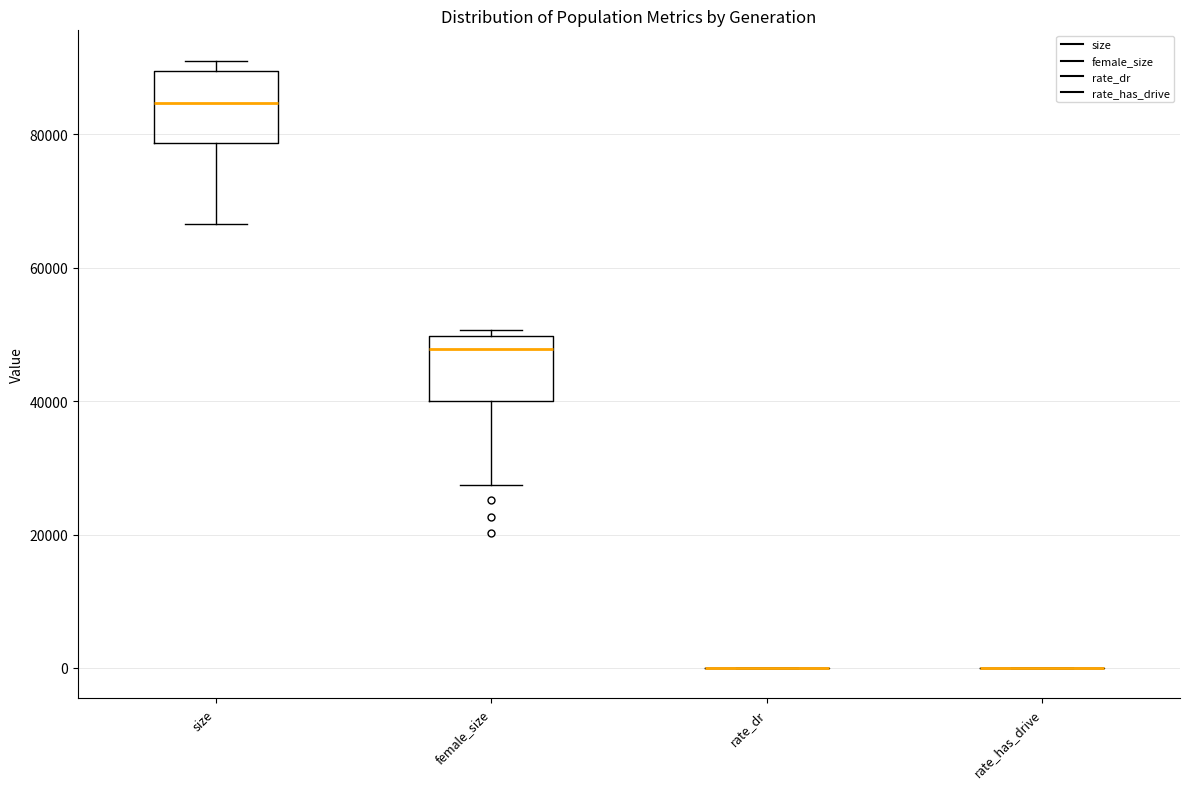

Where is the upper edge of the box for female_size on the y-axis? The values are not printed on the chart, so give them approximately, as read against the axis.

50000